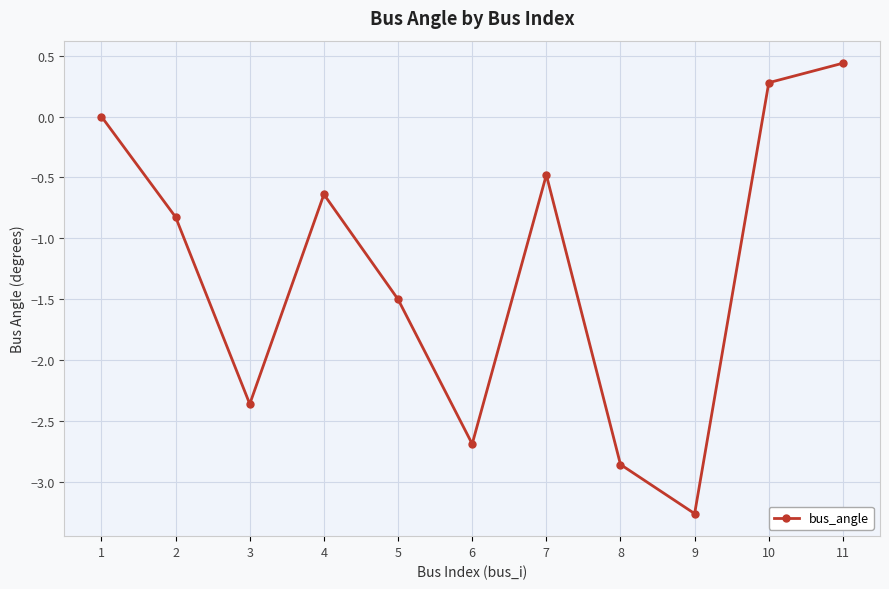

What is the greatest value displayed?

0.4